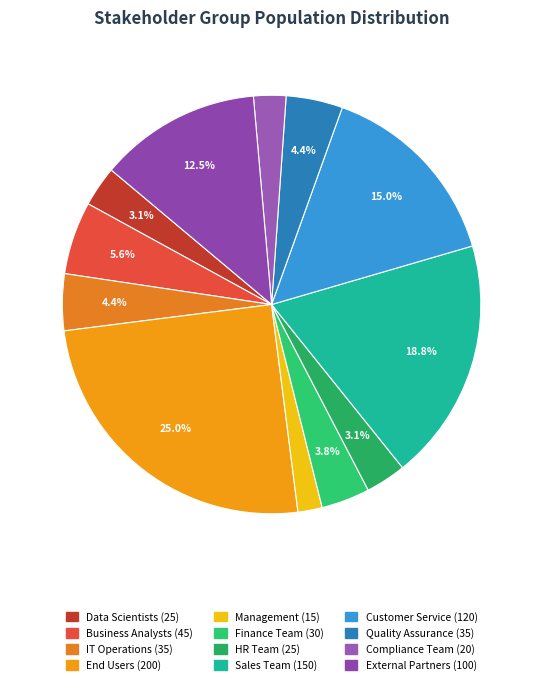

The Data Scientists slice represents 3% of the pie. True or false?

True